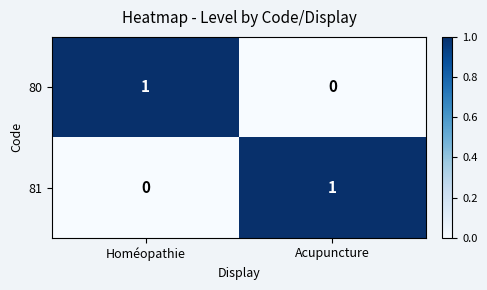

Which category has the highest value in the 81 series?

Acupuncture